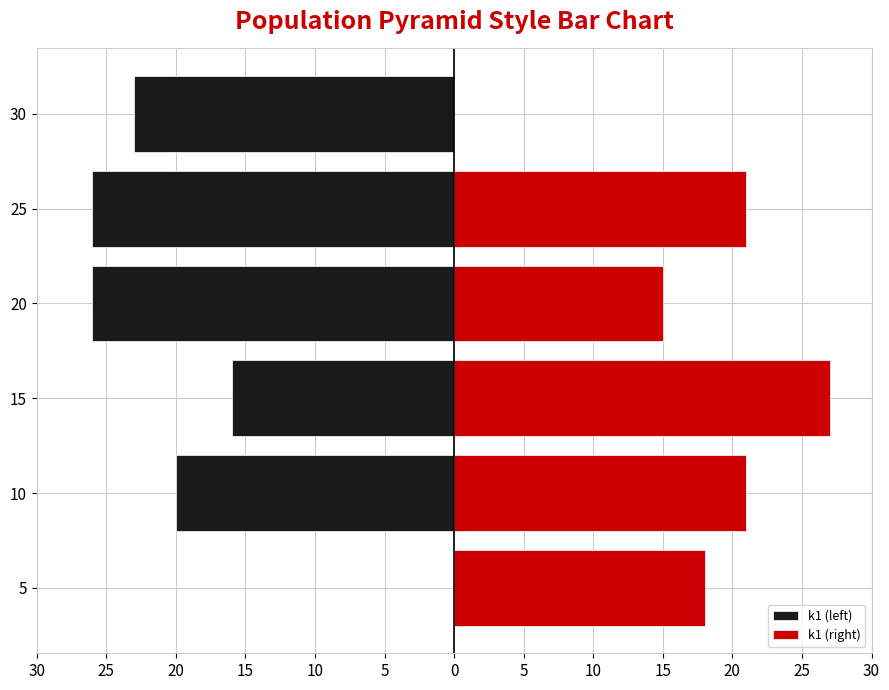

Are the bars horizontal?

Yes